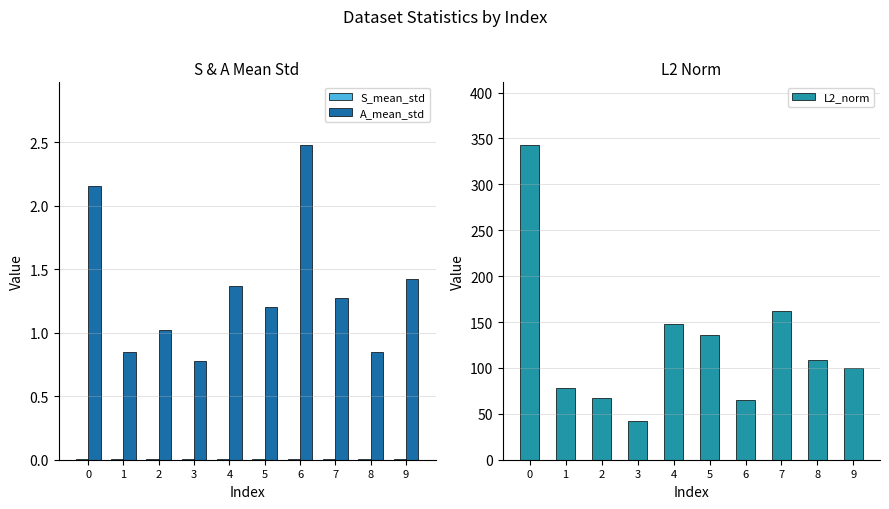

What is the difference between the maximum and minimum values in the L2_norm series?

300.8